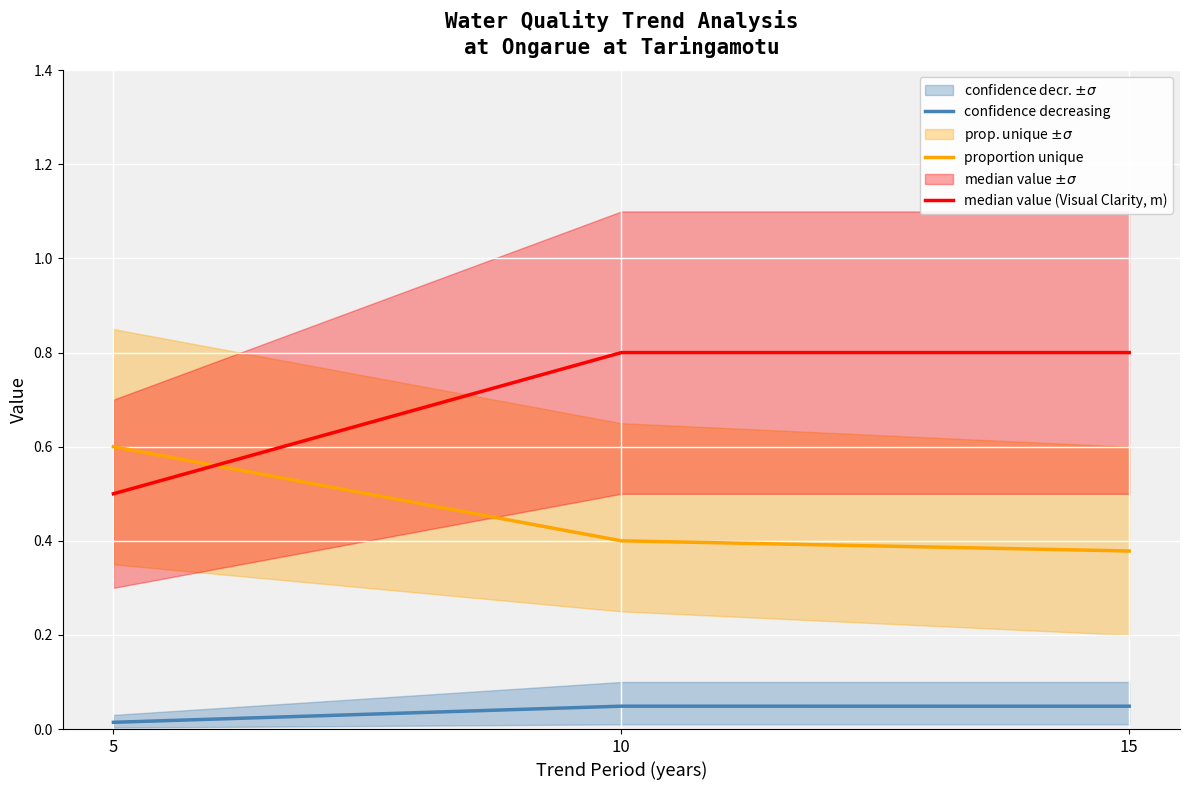

What is the value of the median value (Visual Clarity, m) point at the 1st from the left?

0.5